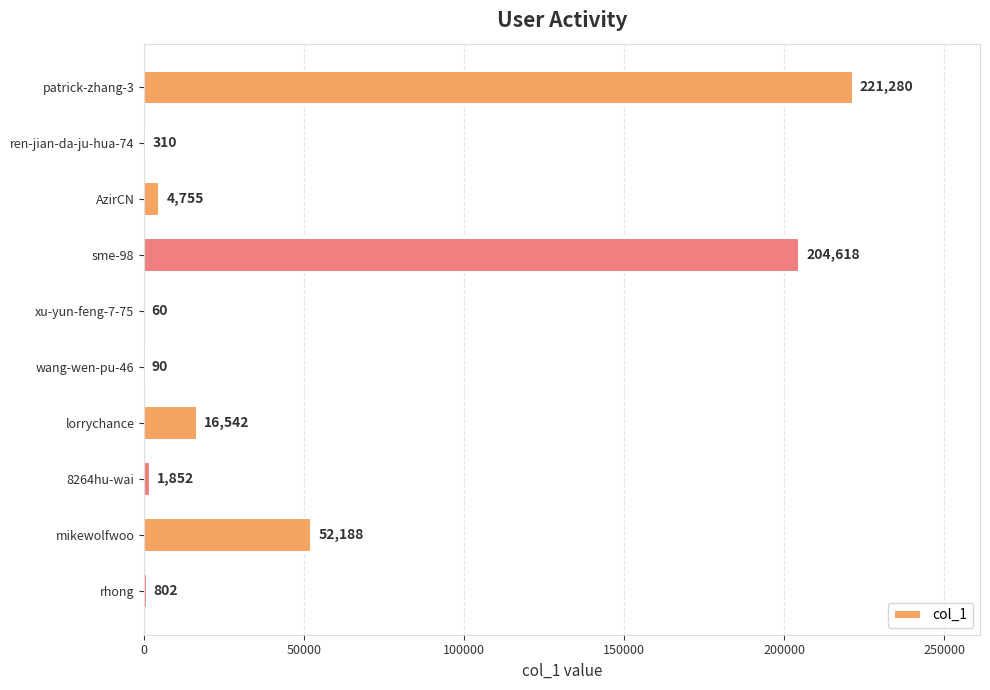

Approximately how many times larger is the value at sme-98 compared to rhong?

255.1